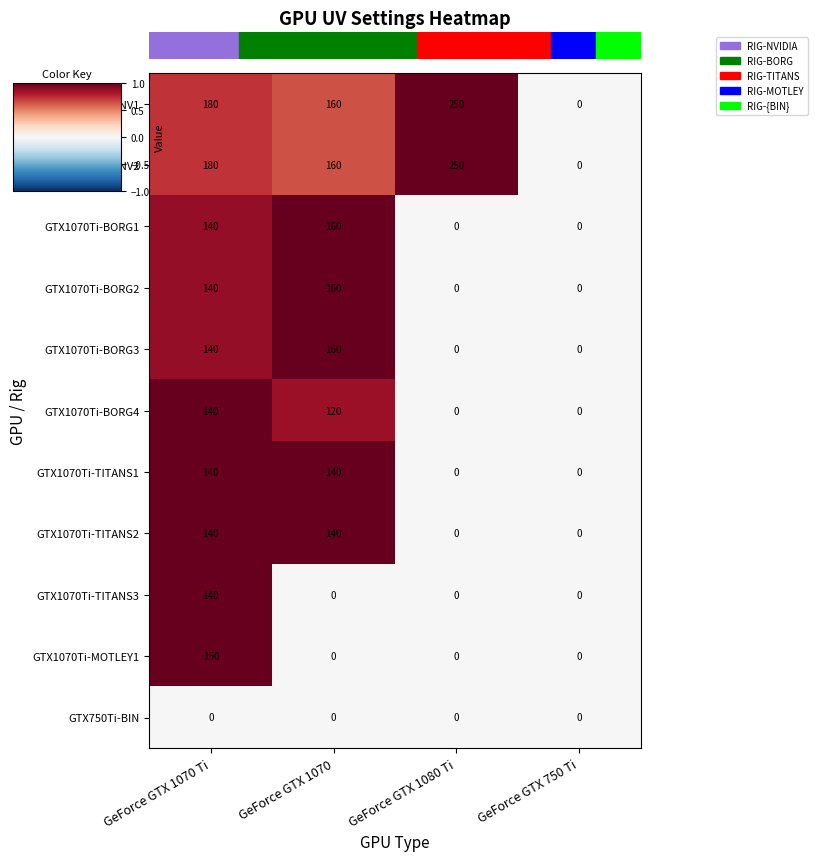

Is the value of GTX1070Ti-BORG1 at GeForce GTX 1070 Ti greater than the value of GTX1070Ti-TITANS1 at GeForce GTX 1080 Ti?

Yes